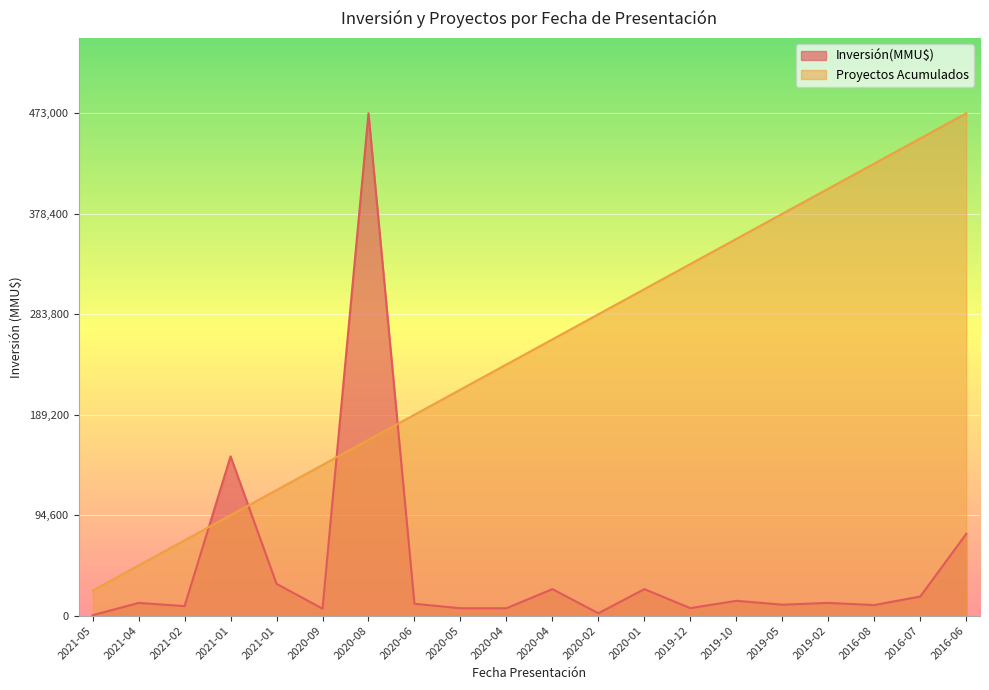

What is the highest value of the Proyectos Acumulados series?

473000